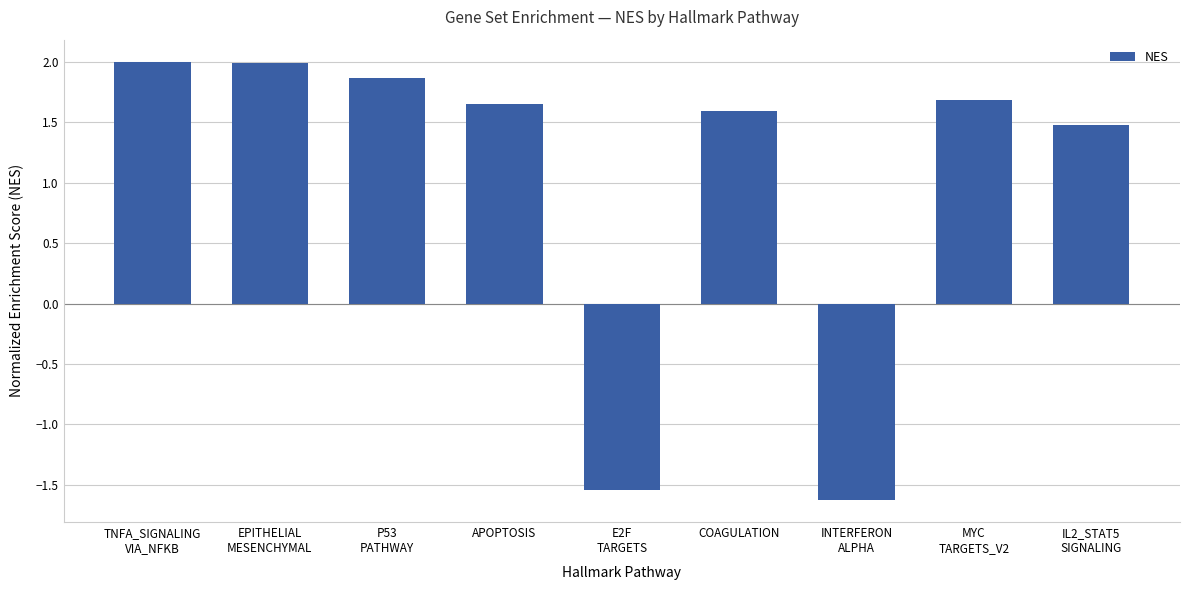

What position from the right is APOPTOSIS?

6